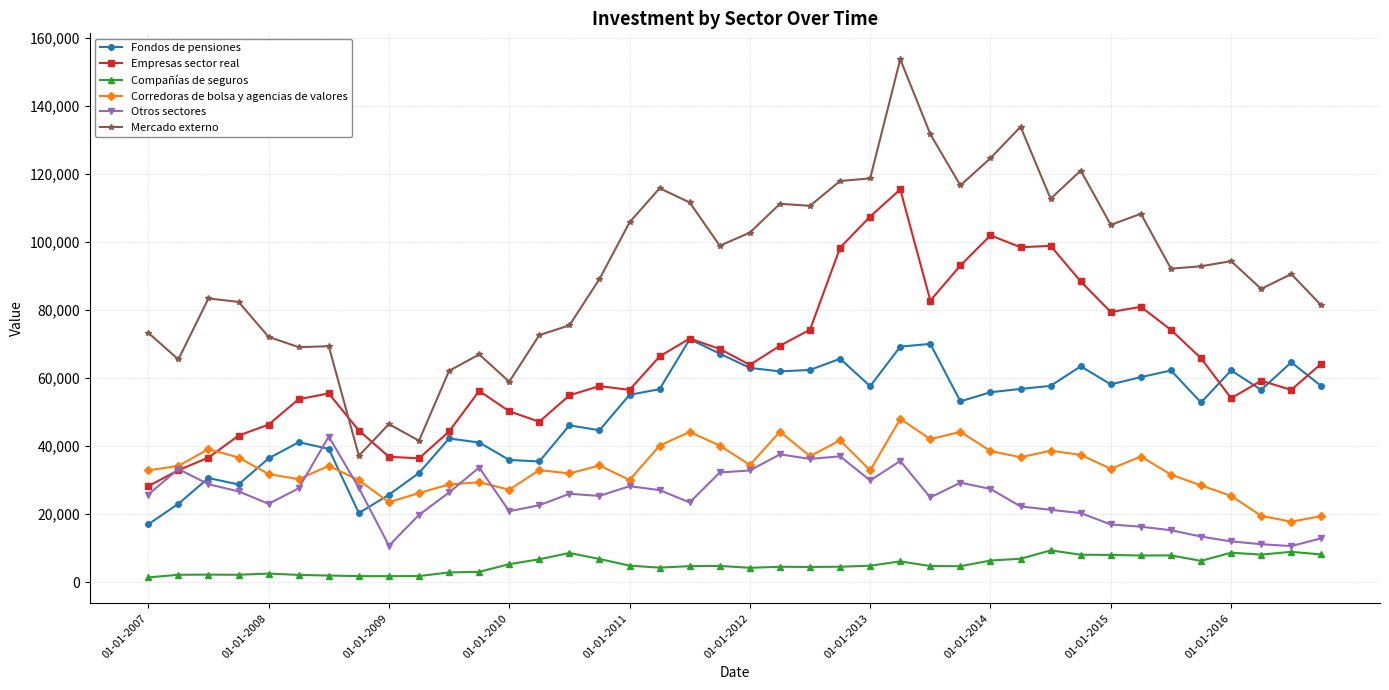

True or false: Compañías de seguros and Mercado externo cross at least once.

False